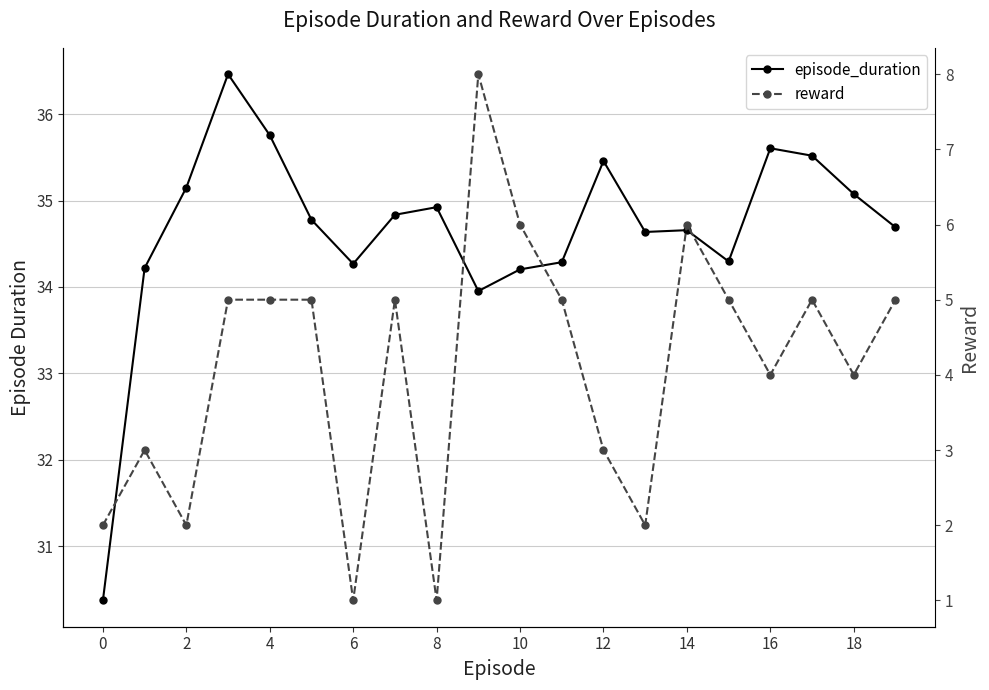

How many interior local peaks does the episode_duration series have?

5